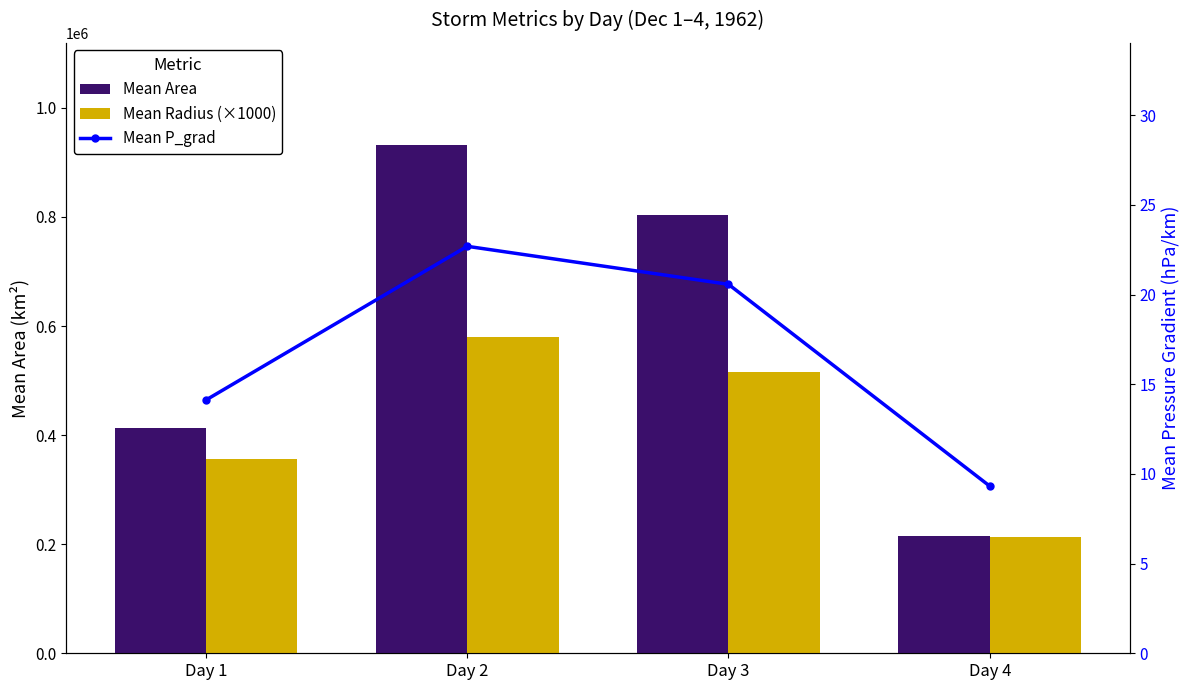

Which series has the widest spread of values?

Mean Area